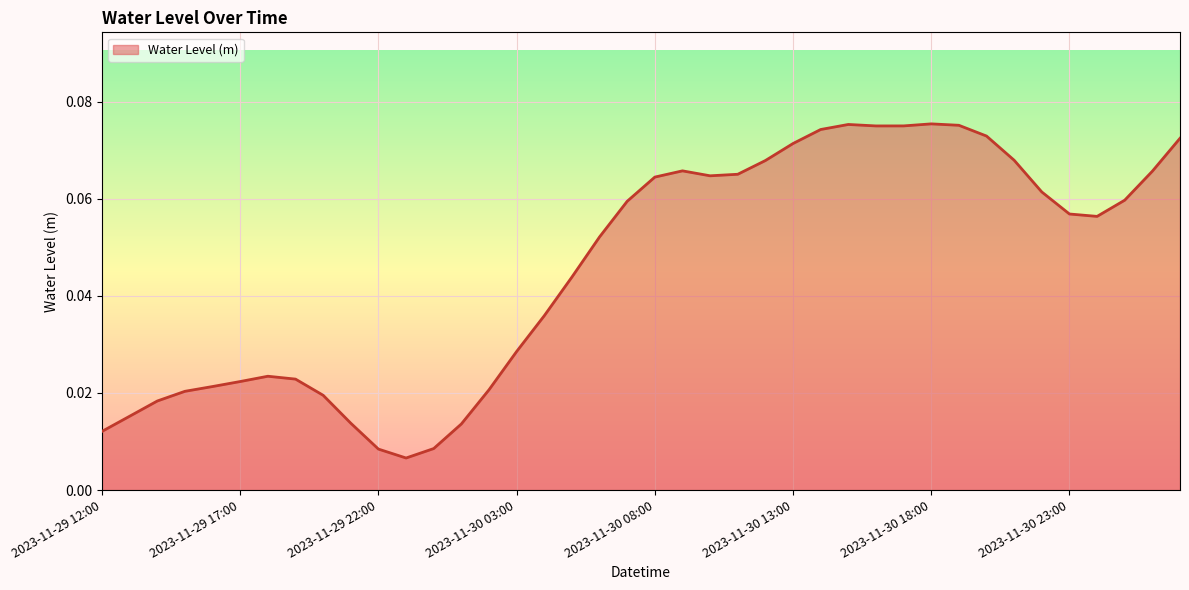

What is the label of the 39th point from the right?

2023-11-29 13:00